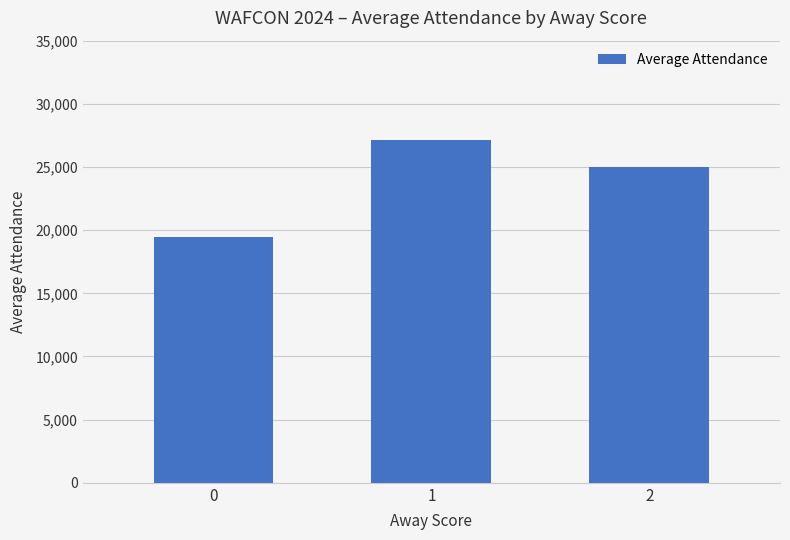

Where is the data nearest to the value 23296?

2